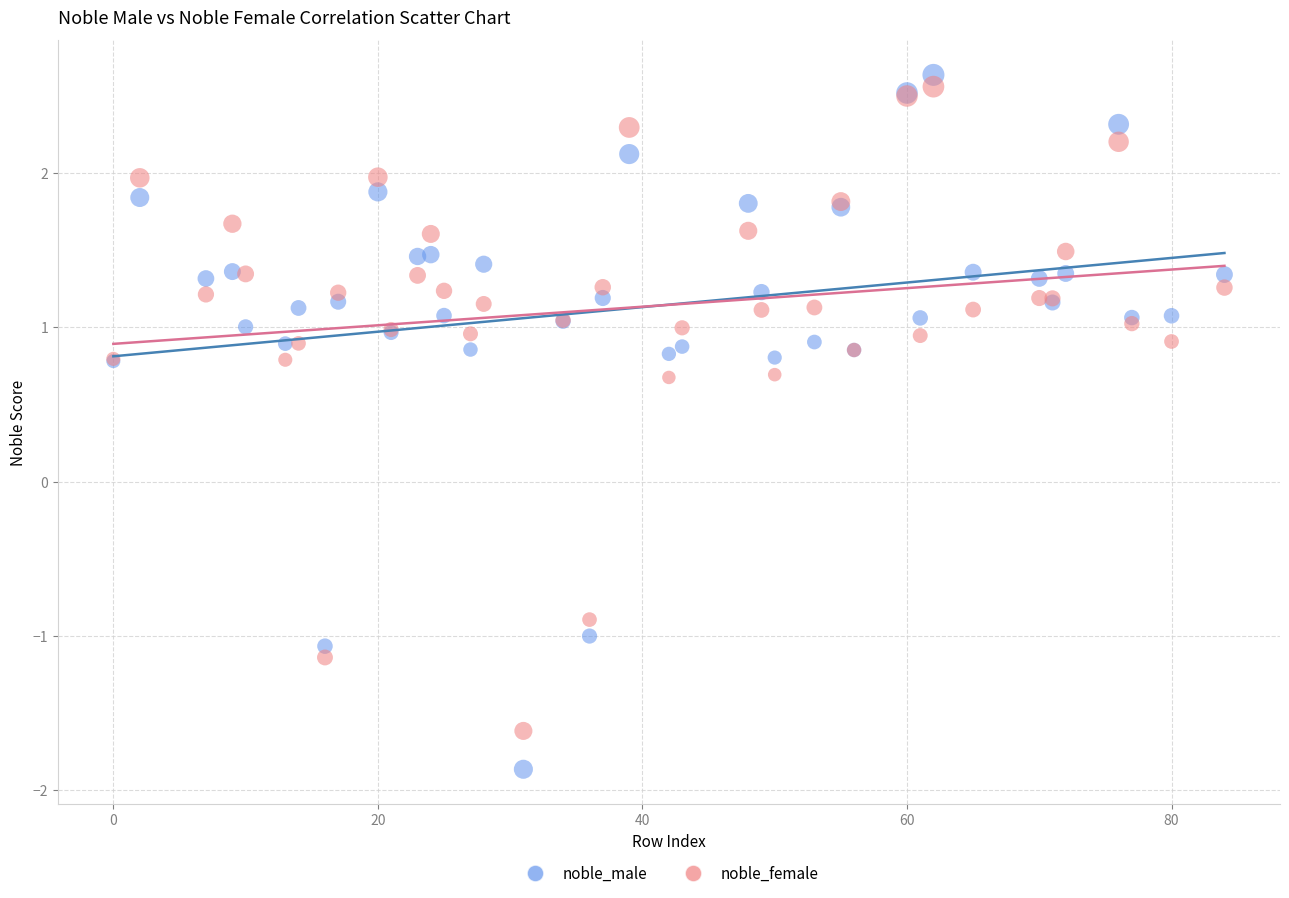

Which series has the widest spread of Y values?

noble_male